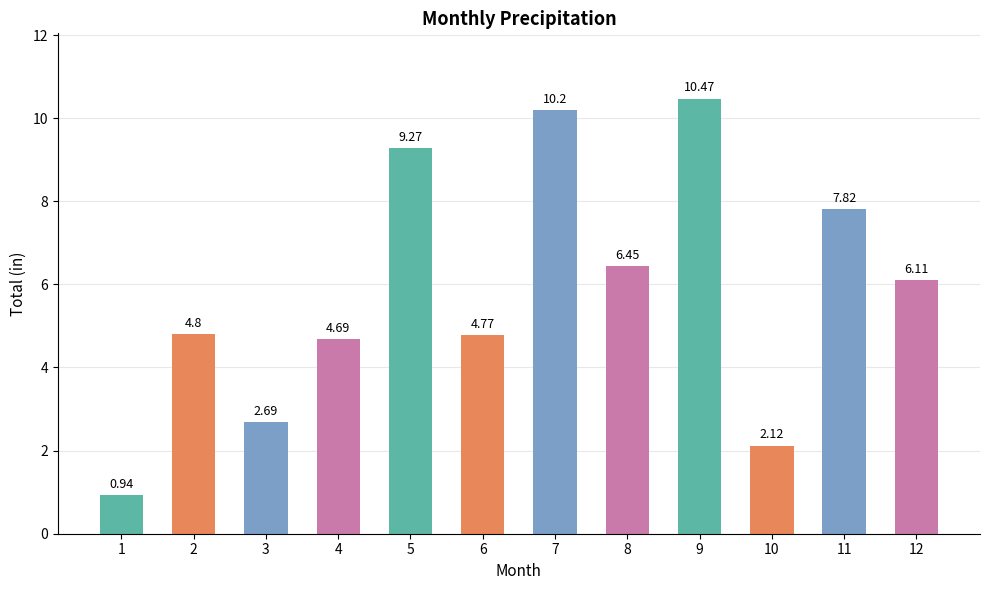

List the labels in order of value, largest first.

9, 7, 5, 11, 8, 12, 2, 6, 4, 3, 10, 1